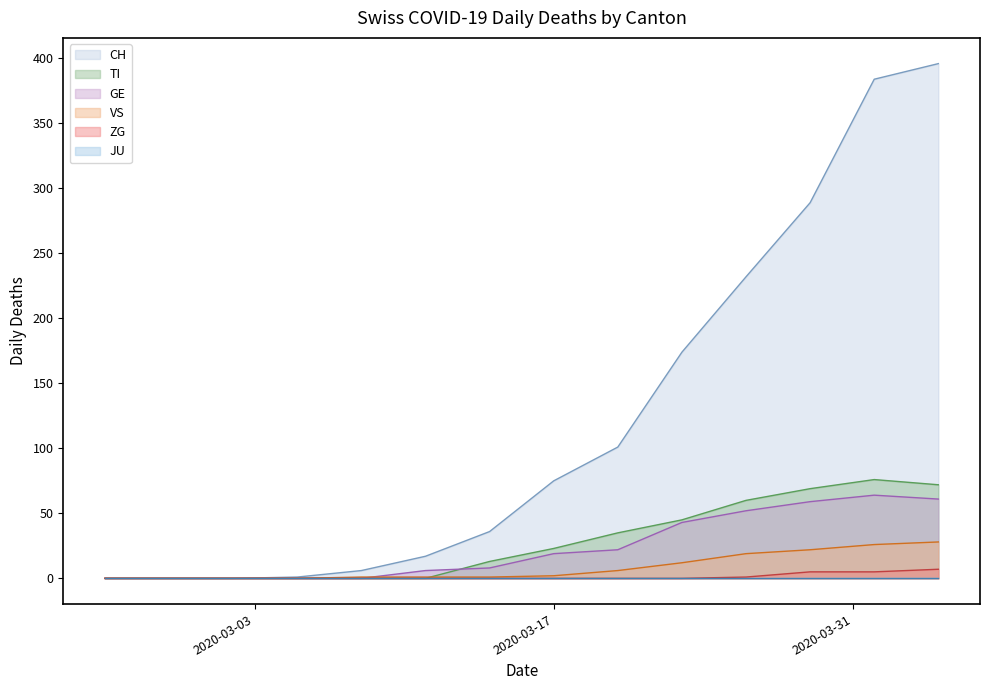

What is the maximum value for VS?

28